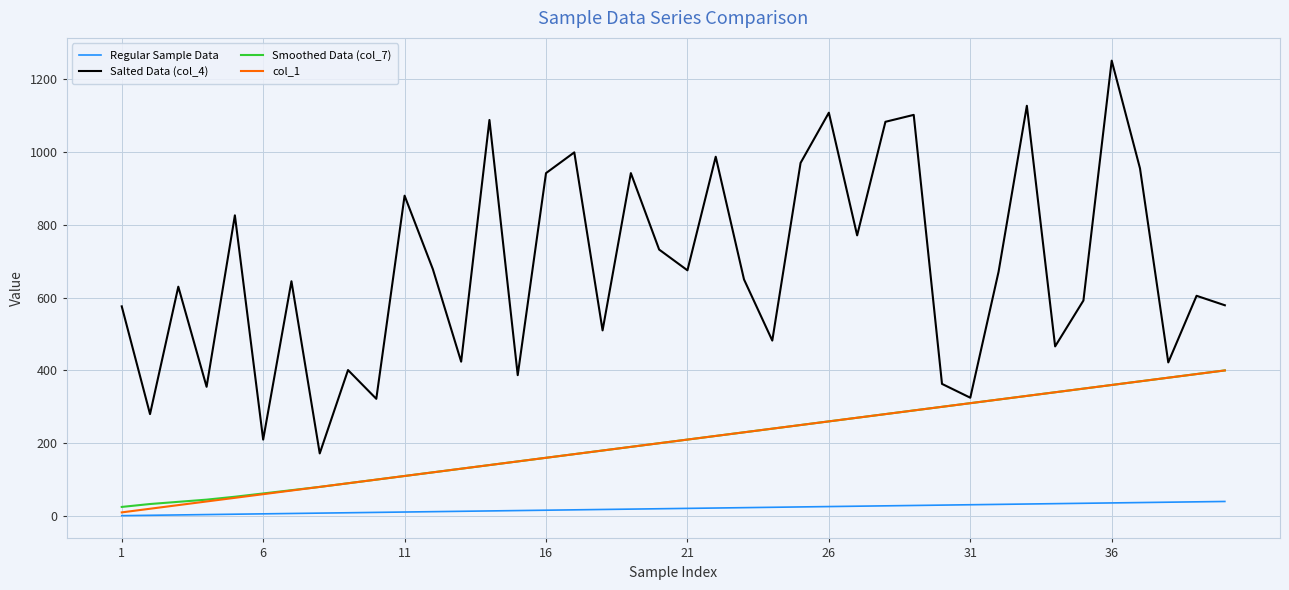

Which series has the largest total across all categories?

Salted Data (col_4)